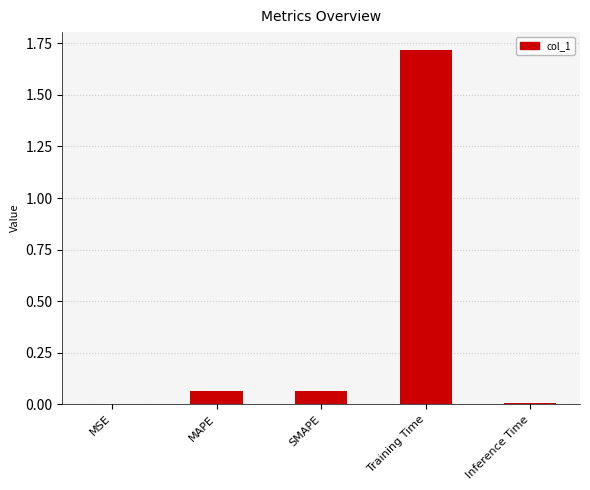

Which category has the highest value across all series?

Training Time